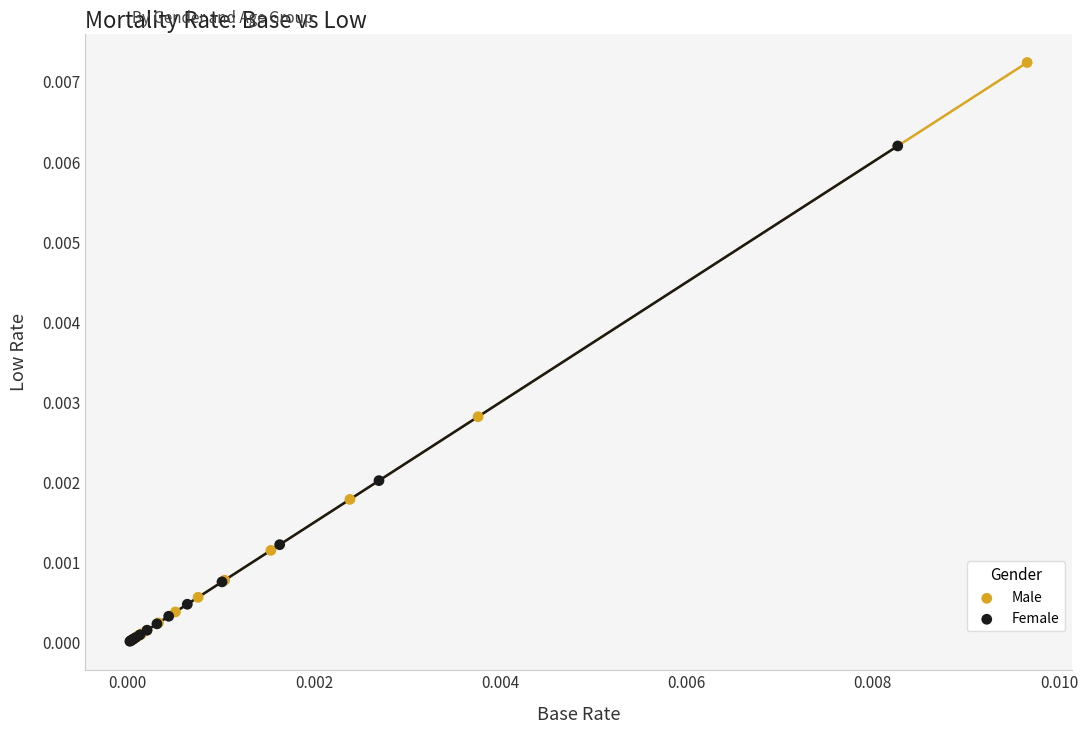

Which series reaches the maximum Y coordinate?

Male